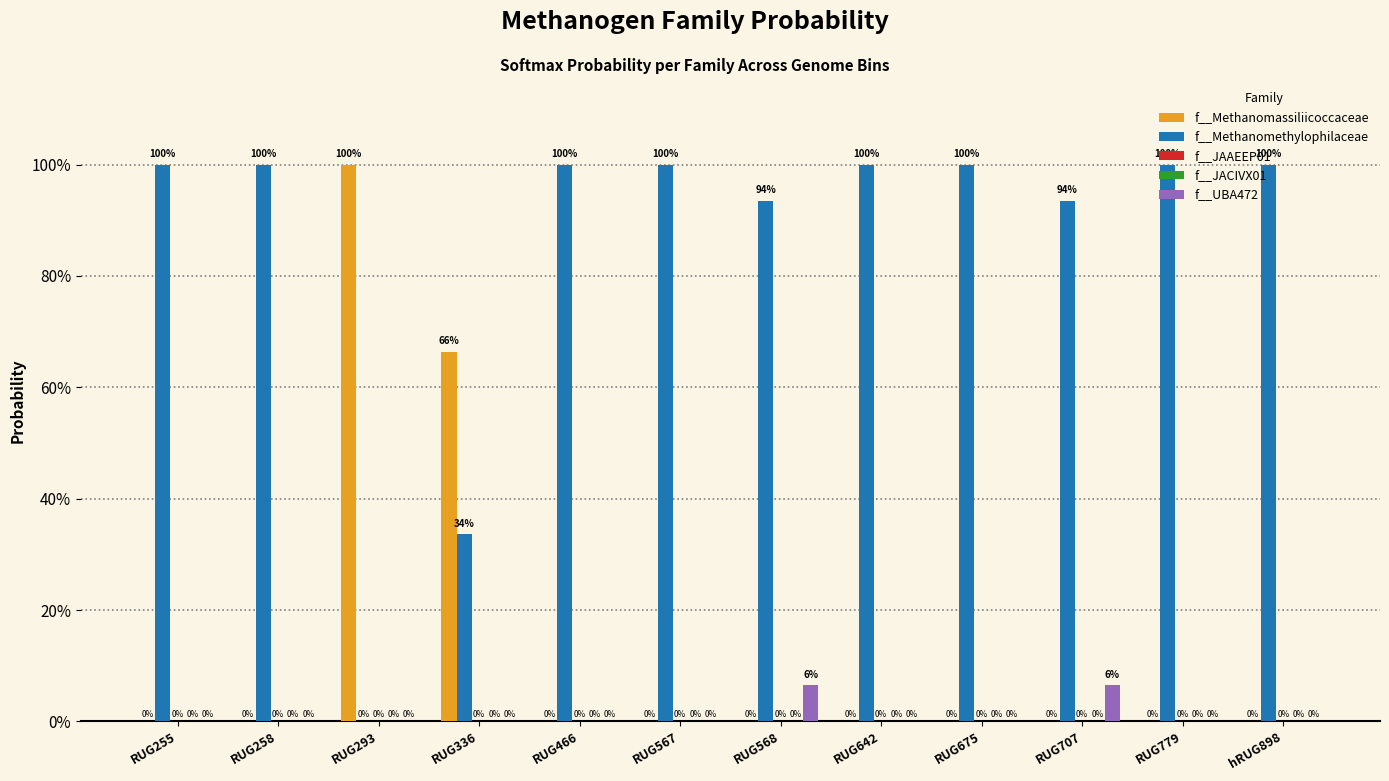

How many positive values does the f__JAAEEP01 series have?

3